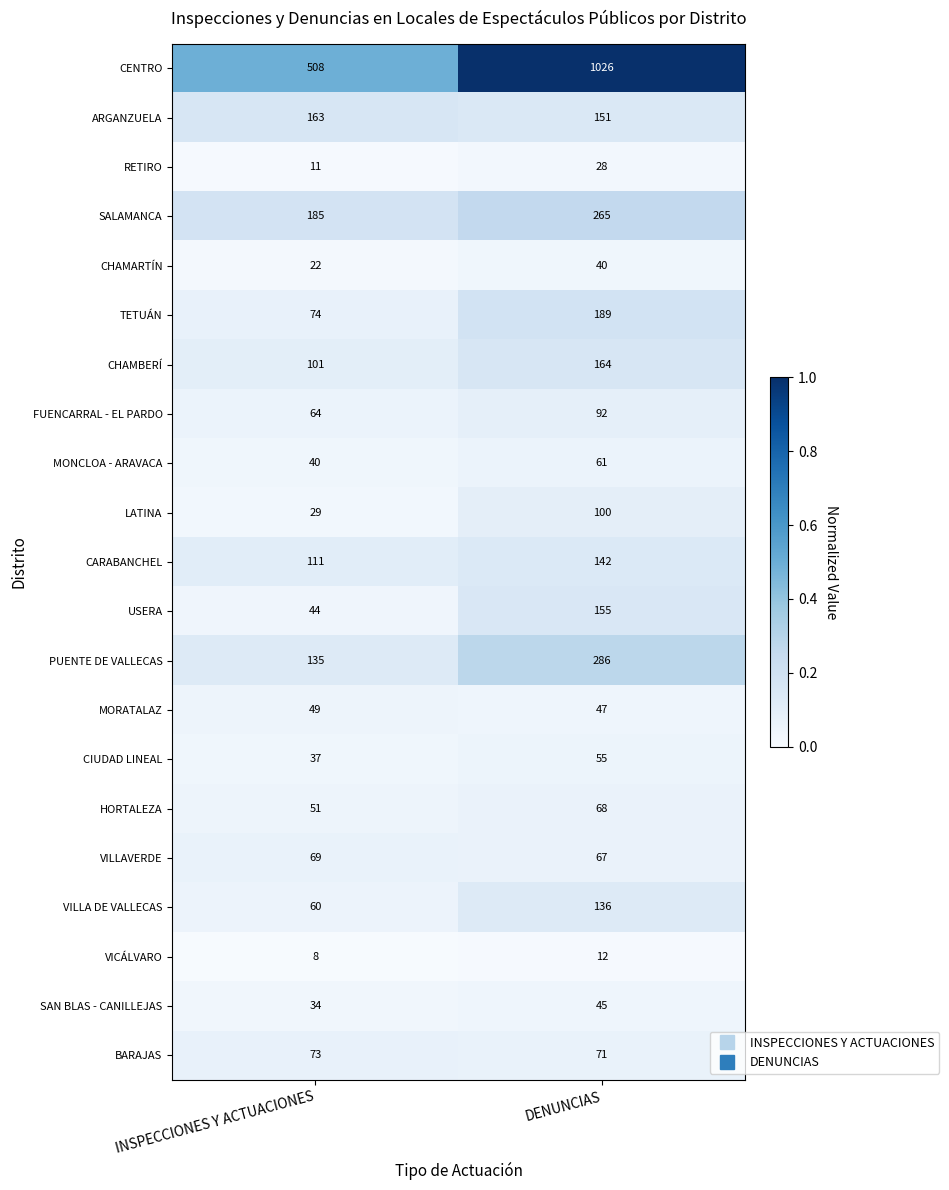

Is it true that TETUÁN equals 189 at DENUNCIAS?

True